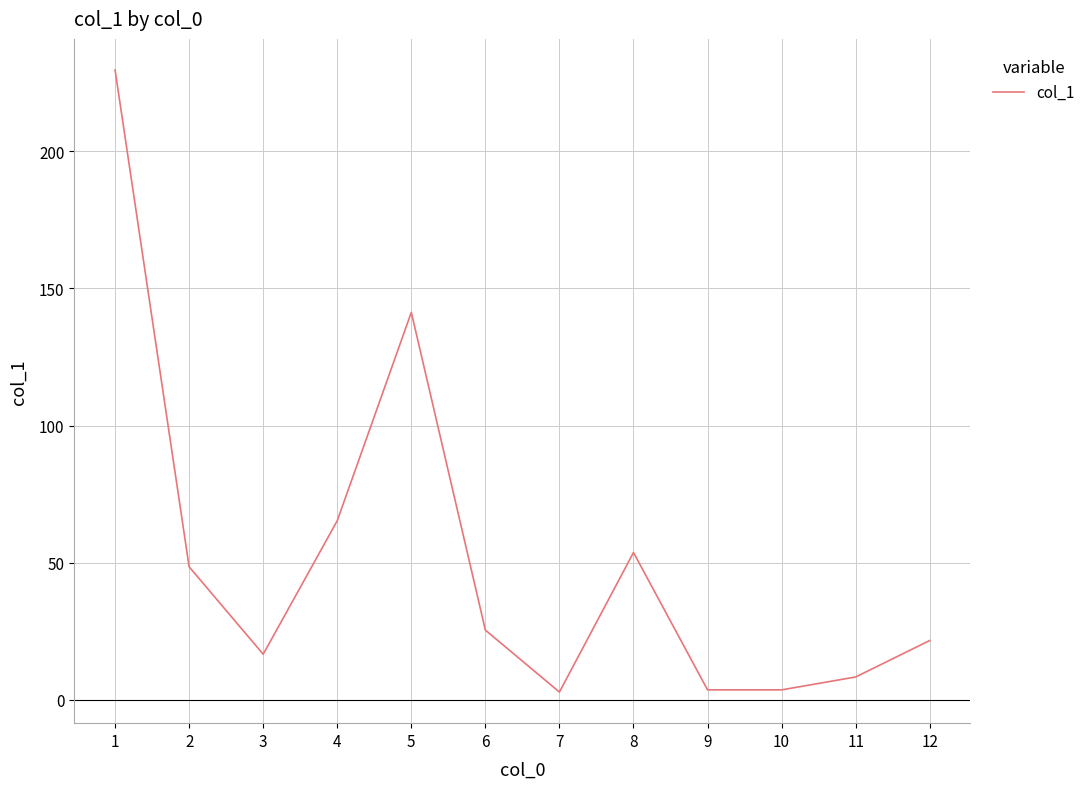

At which category does the data reach its first local peak?

5